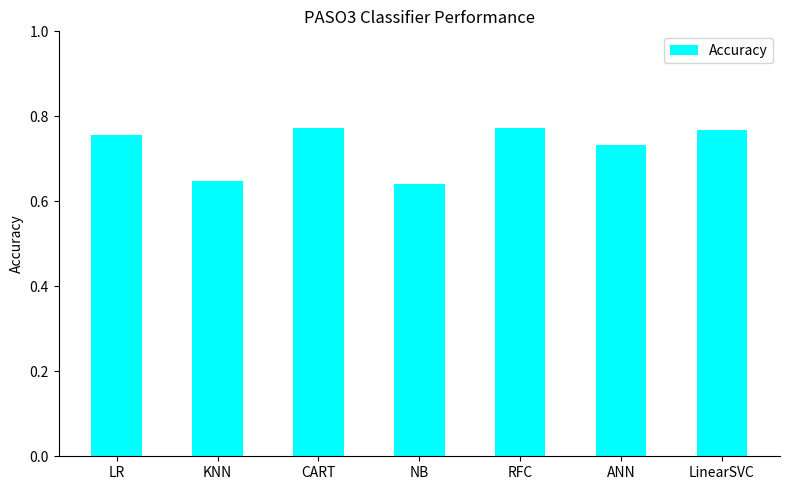

Is it true that the value at LR is 0.5?

False